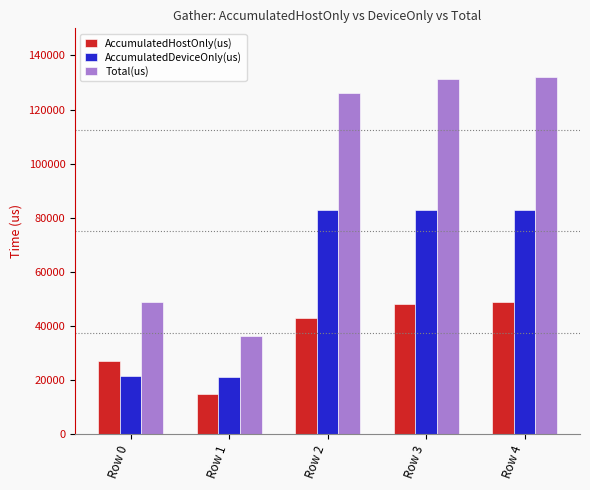

Which series has the largest total across all categories?

Total(us)